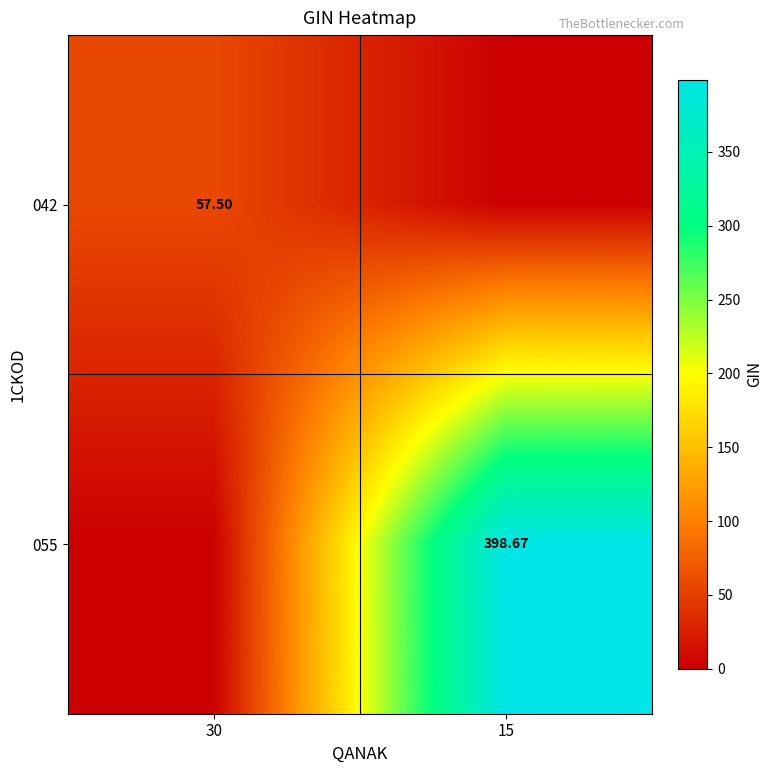

Which series has the largest range (max minus min)?

055